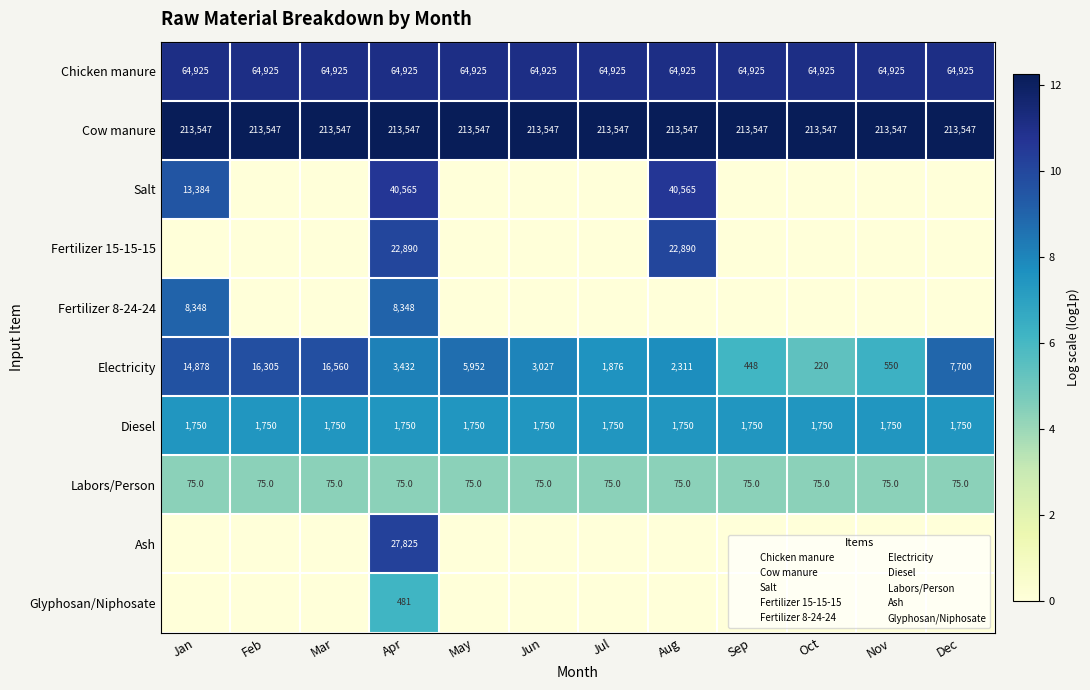

What is the spread (max minus min) of values at Dec?

12.3